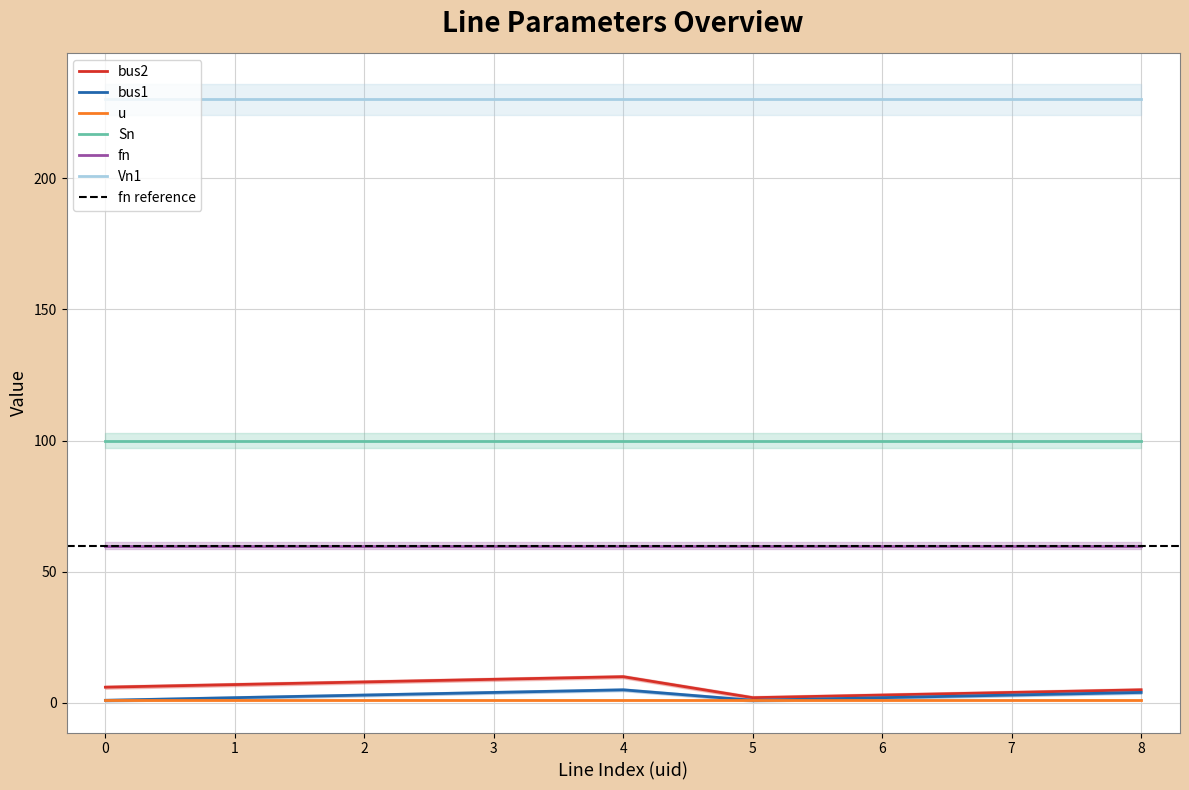

What is the value of the u point at the 2nd from the left?

1